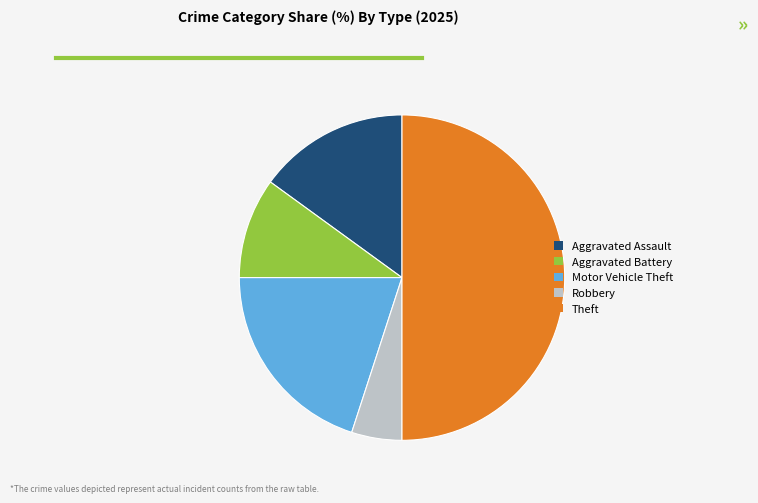

Which category has the biggest portion of the pie?

Theft